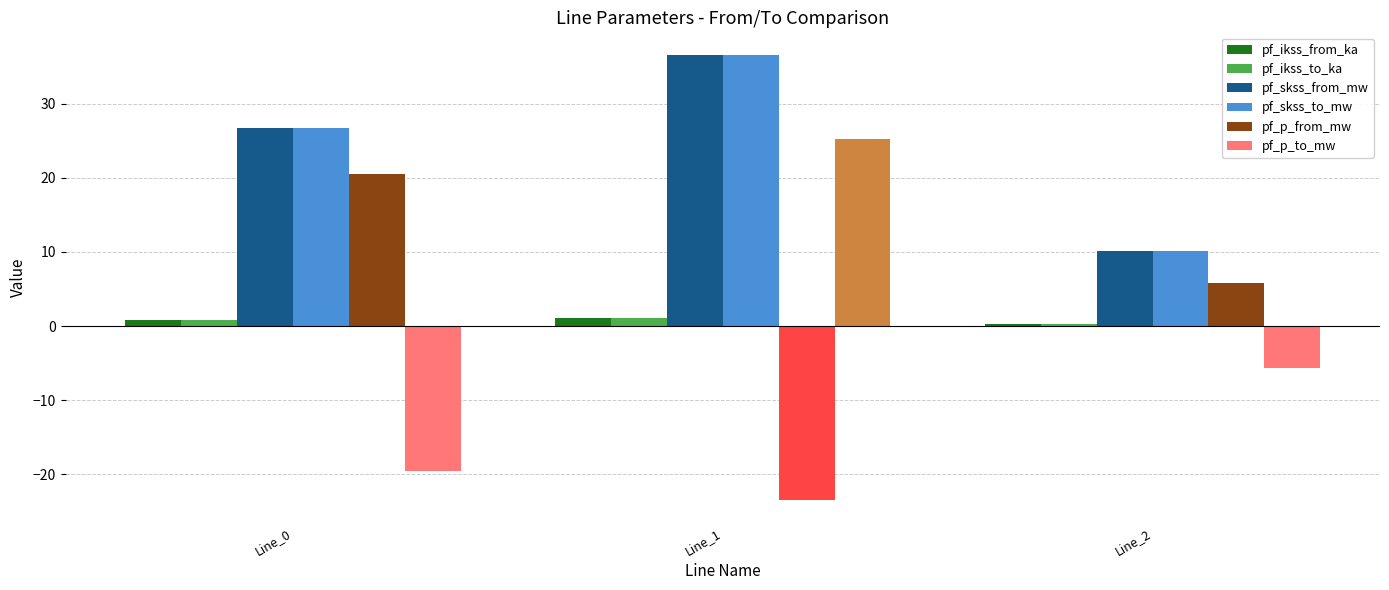

What is the difference between the highest and lowest values at Line_0?

46.3